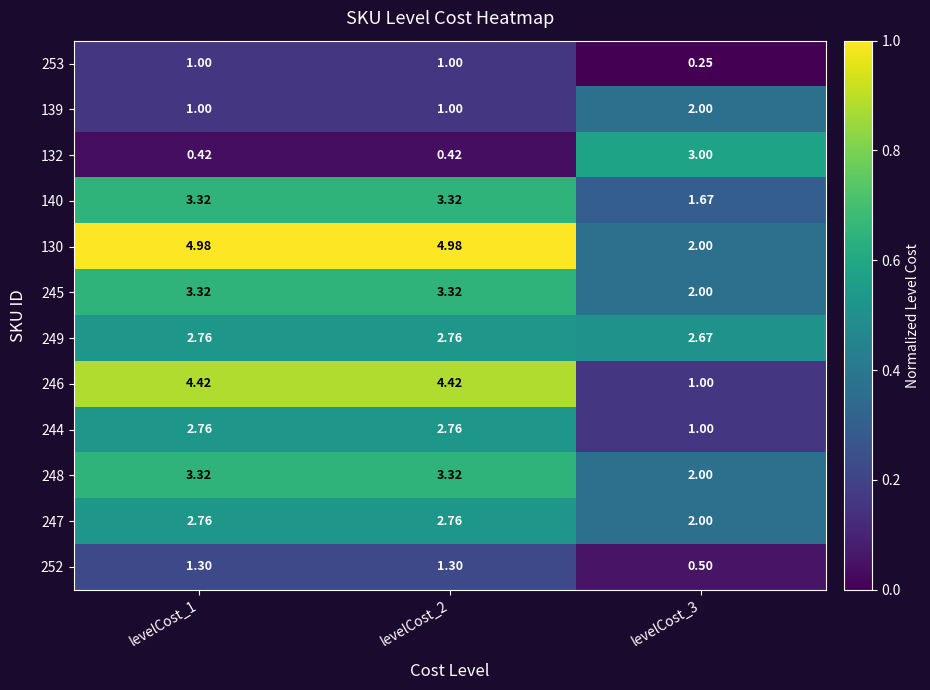

Is the value of 245 at levelCost_3 greater than the value of 244 at levelCost_2?

No